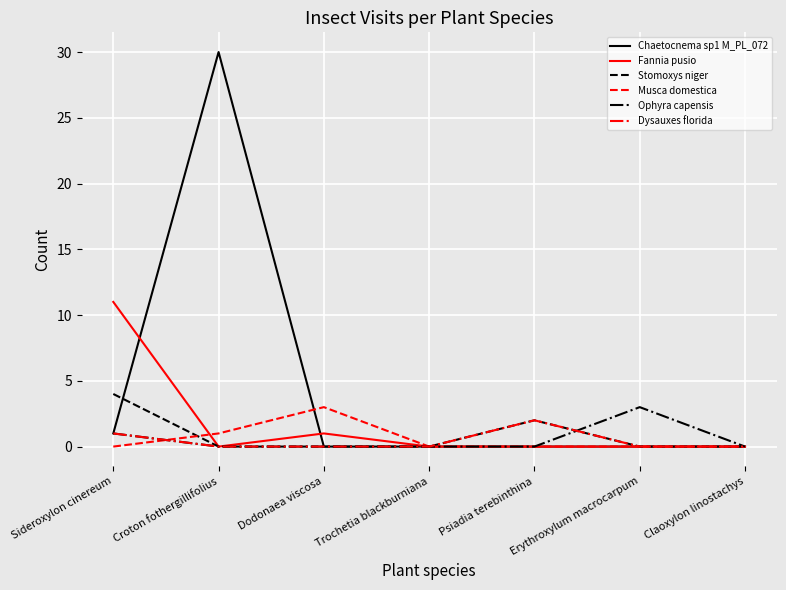

True or false: Ophyra capensis has more than 2 interior local peaks.

False